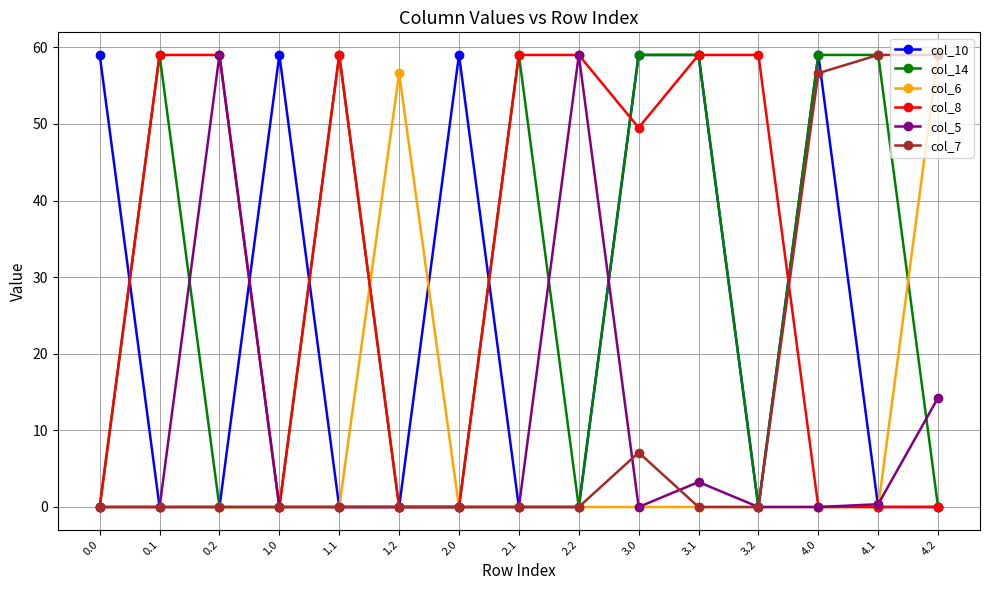

What is the spread (max minus min) of values at 0.0?

59.0